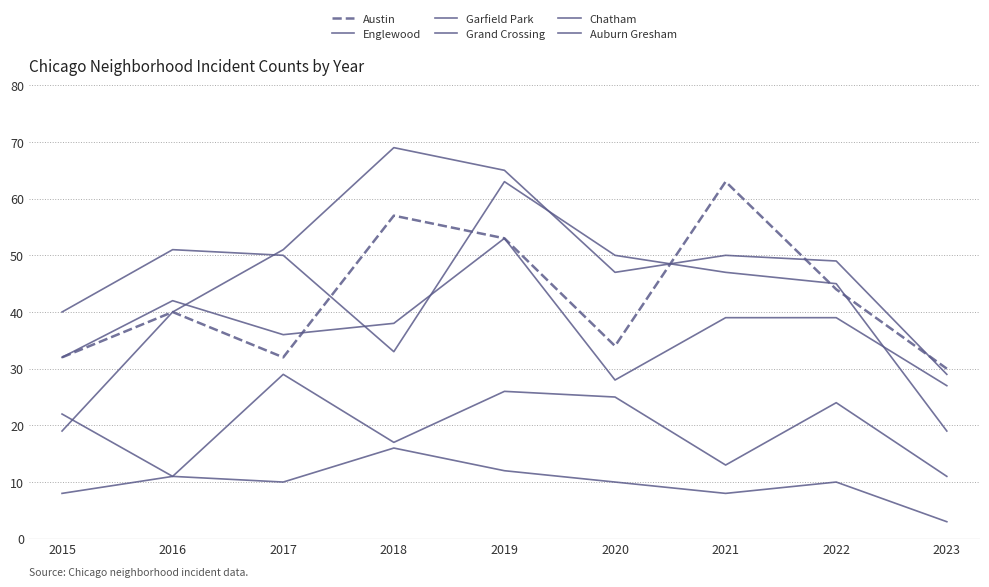

Rank the series by their maximum value, from highest to lowest.

Garfield Park, Austin, Englewood, Grand Crossing, Chatham, Auburn Gresham